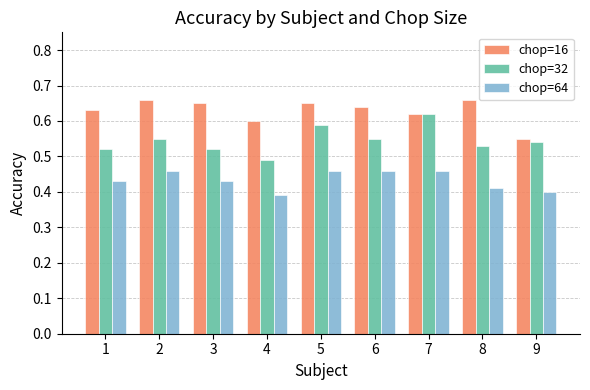

What is the total value across all series at 7?

1.7